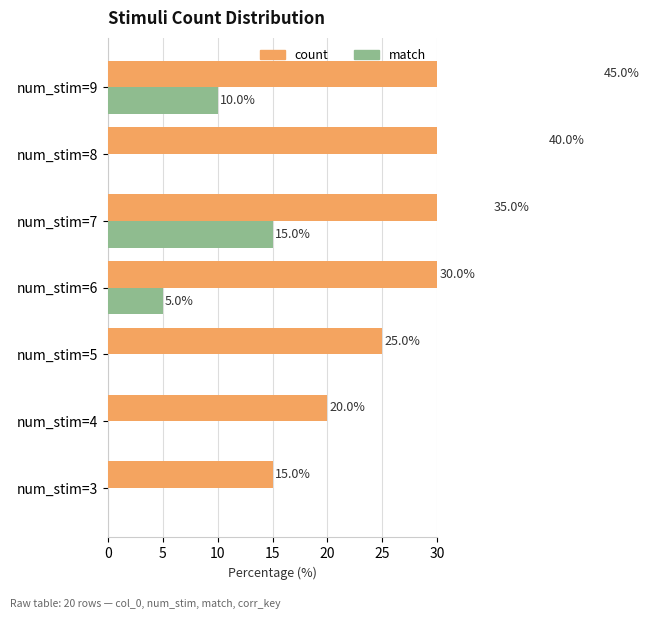

Rank the series at num_stim=9 from lowest to highest value.

match, count